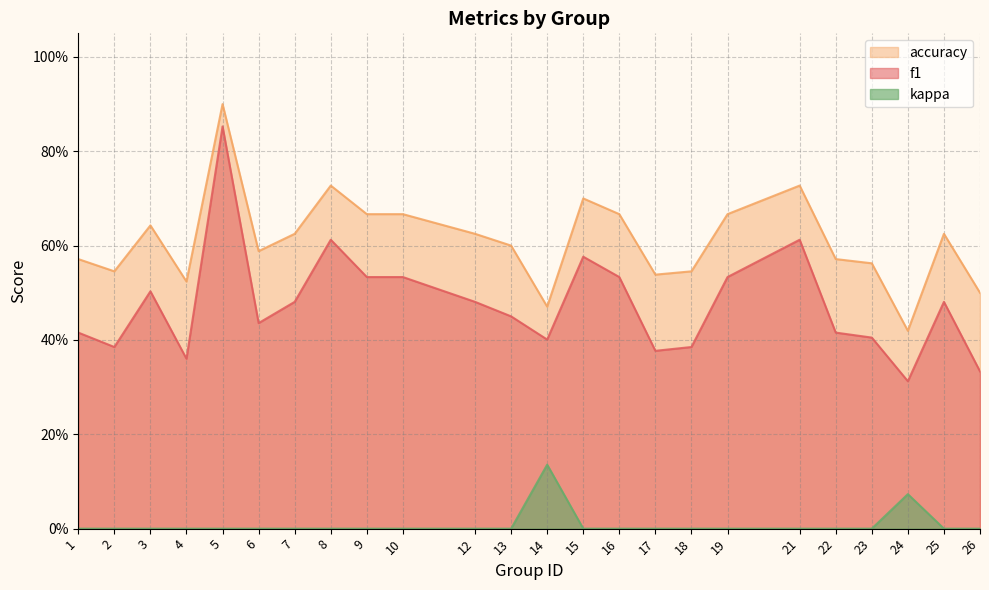

What is the total value across all series at 26?

0.8